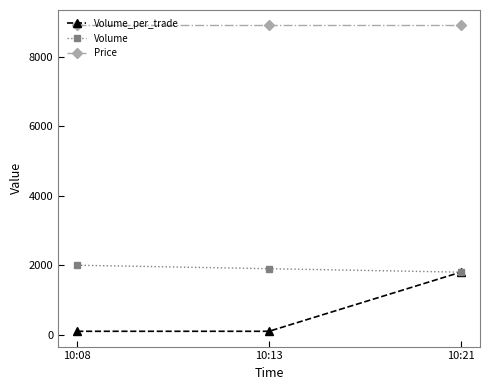

Reading left to right, transcribe all the data shown in this chart.

Volume_per_trade: 10:08=100	10:13=100	10:21=1800
Volume: 10:08=2000	10:13=1900	10:21=1800
Price: 10:08=8900	10:13=8900	10:21=8900